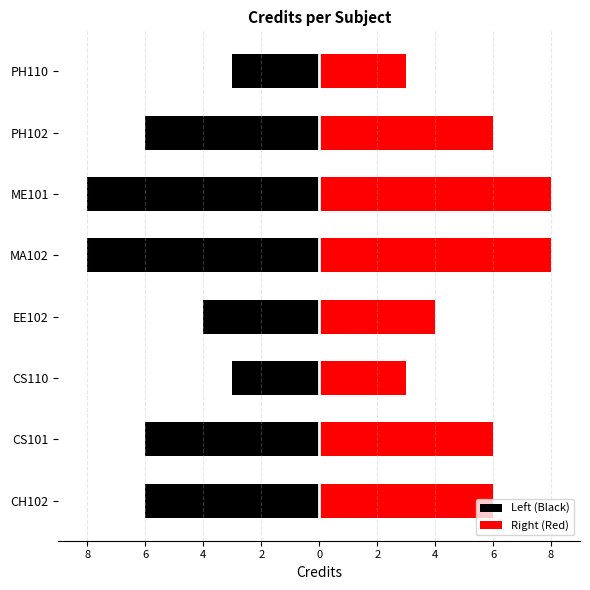

What are all the series names shown in the legend?

Left (Black), Right (Red)